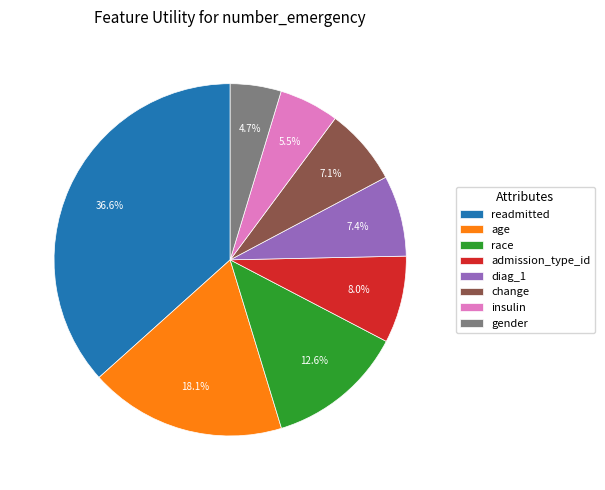

What percentage is the age slice, to the nearest percent?

18%